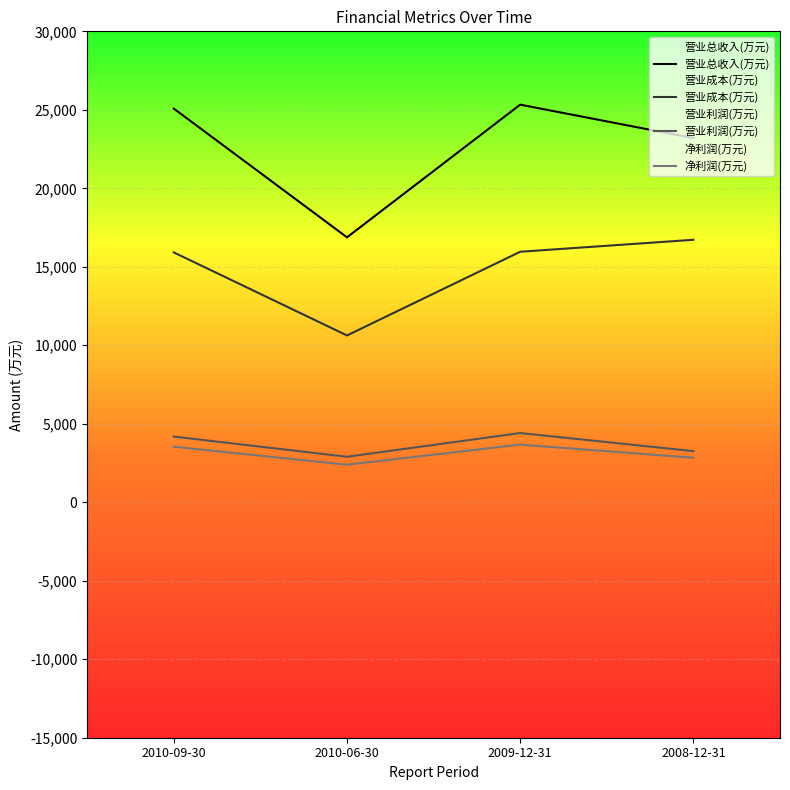

What is the lowest value of the 营业成本(万元) series?

10626